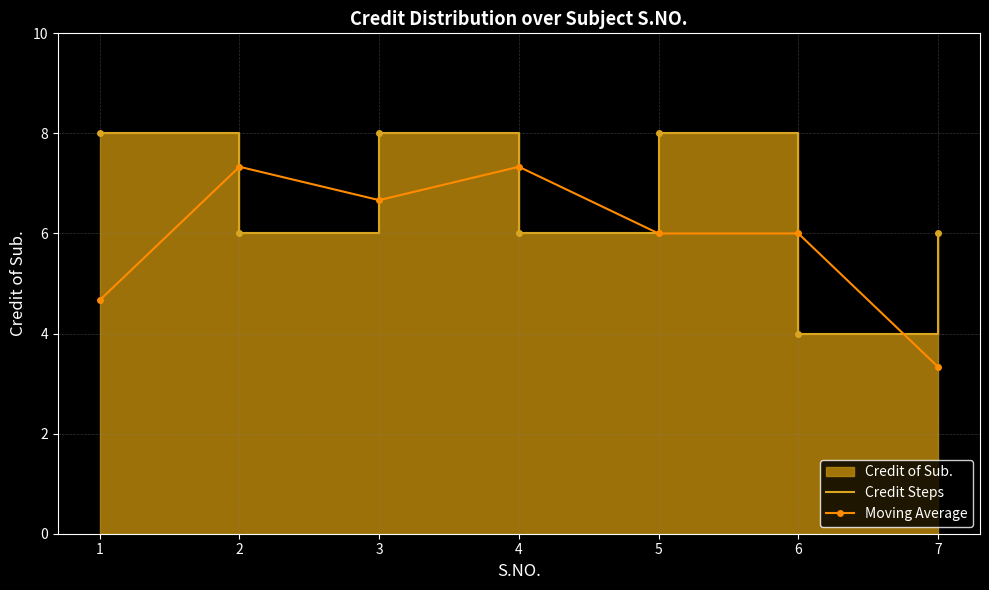

What is the maximum value for Credit Steps?

8.0